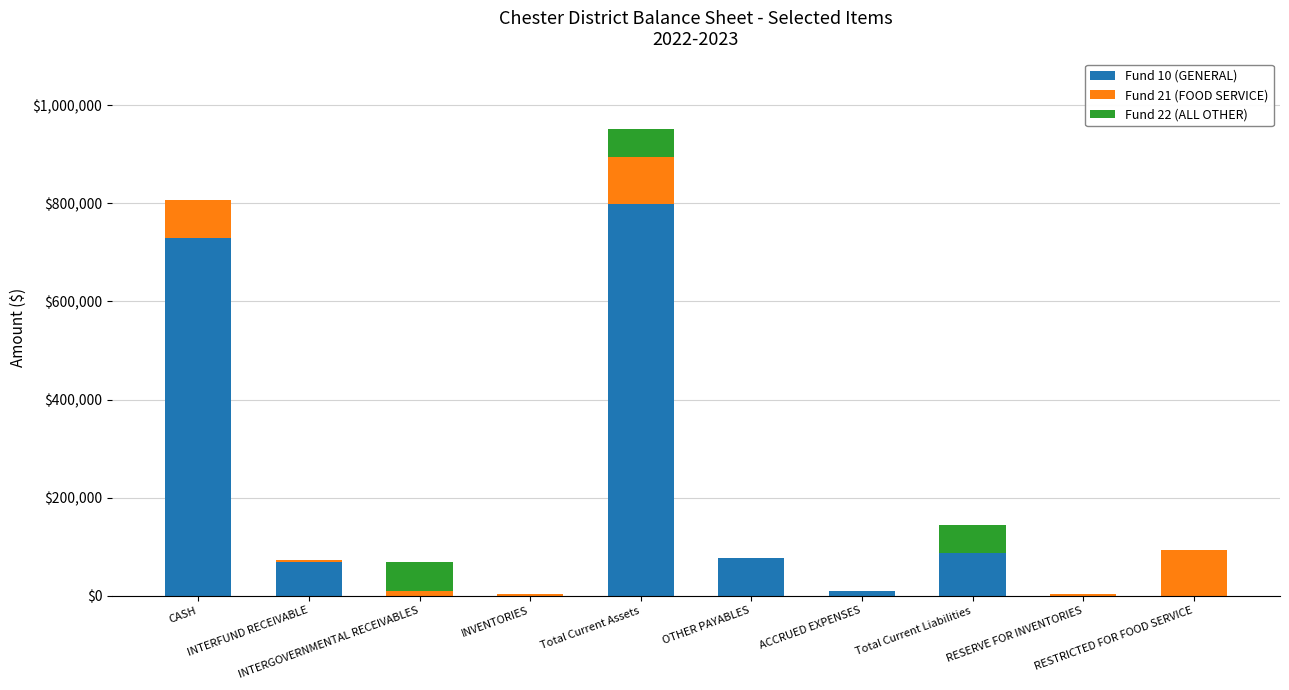

What is the highest value of the Fund 10 (GENERAL) series?

797874.6